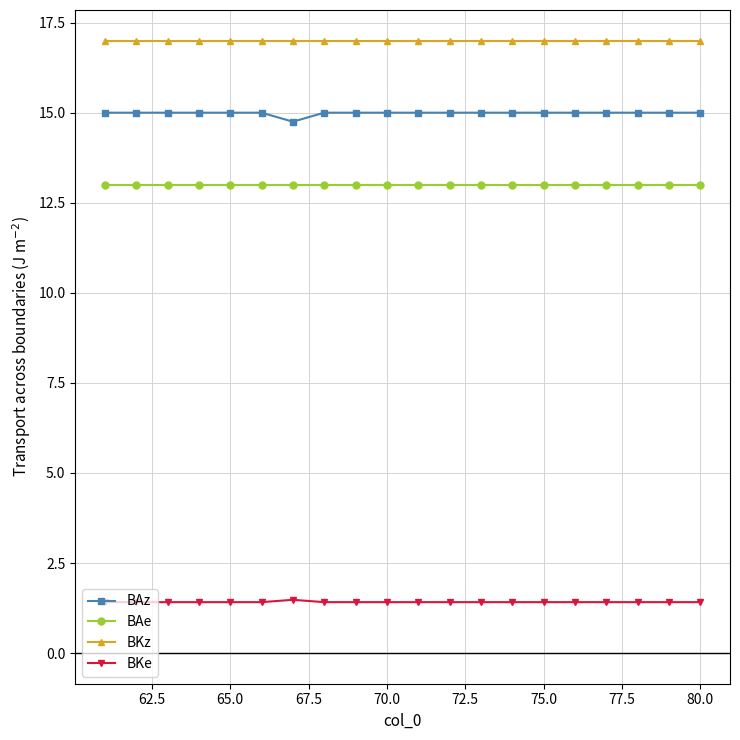

True or false: BAe and BAz intersect in this chart.

False